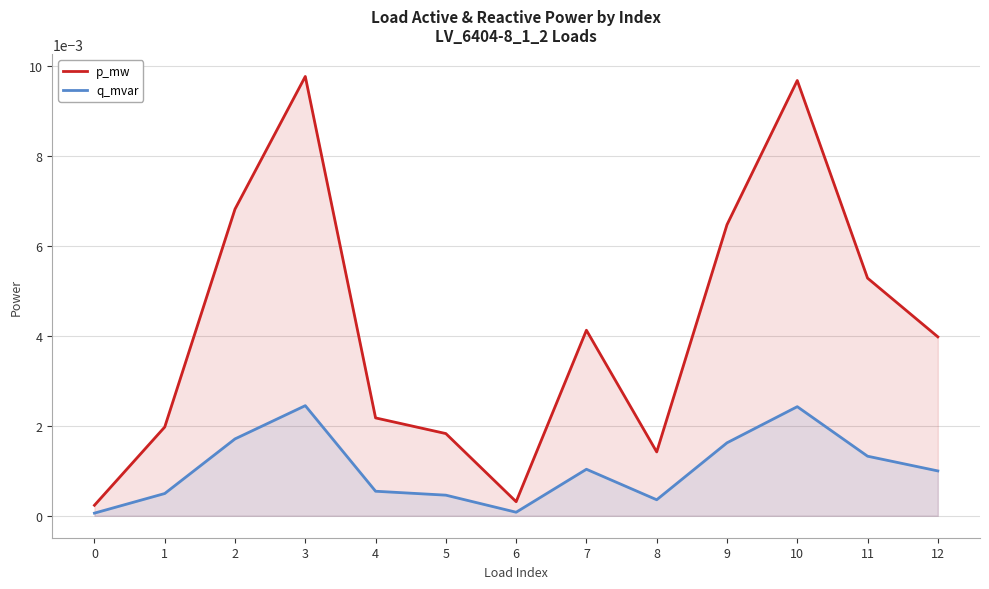

Rank the series by their average value, from highest to lowest.

p_mw, q_mvar